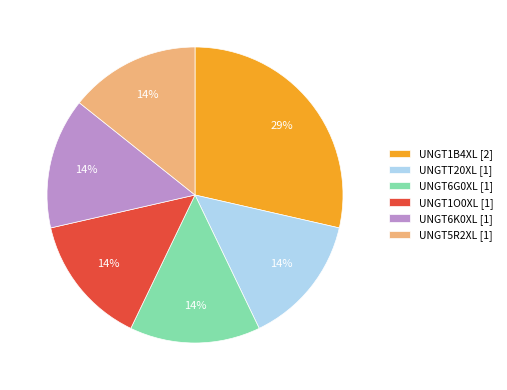

Is UNGT6K0XL the majority of the pie?

No